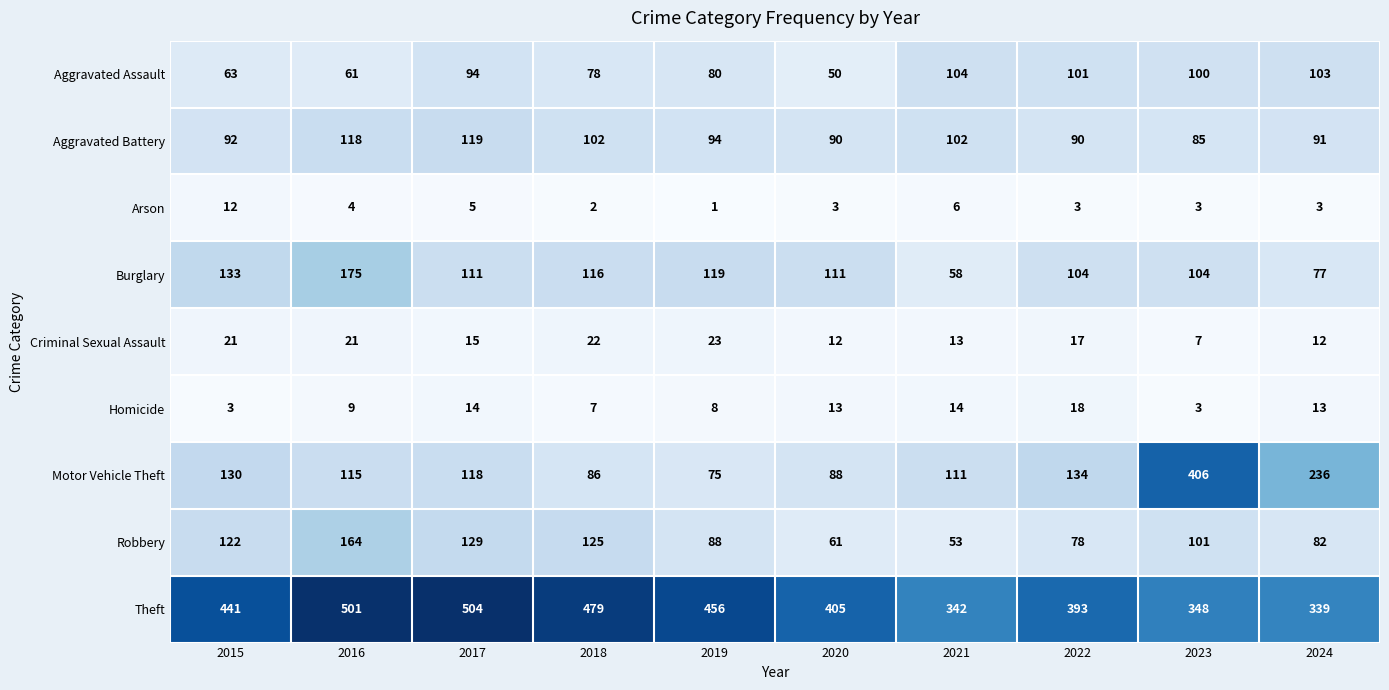

The Robbery series shows 37 at 2024. True or false?

False